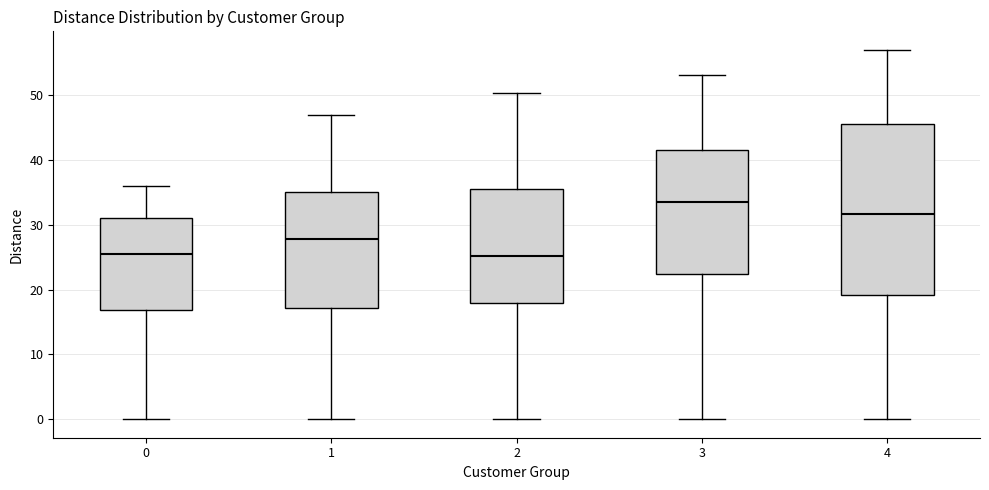

Which box is the tallest, from its lower edge to its upper edge?

4